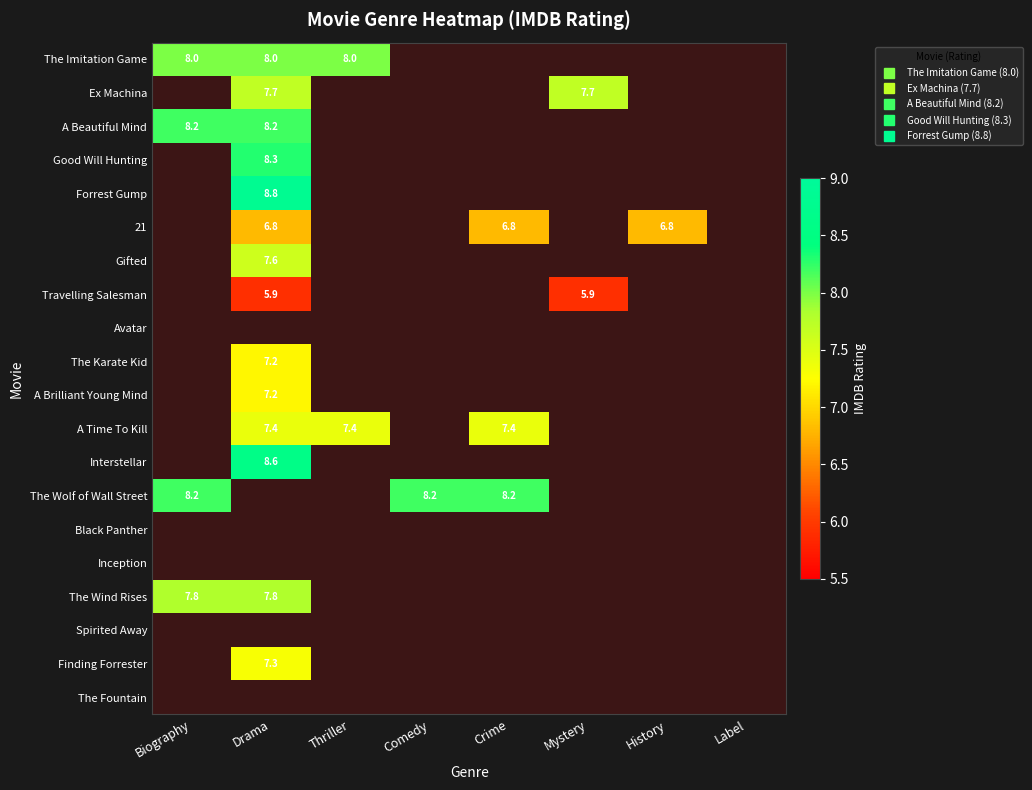

The The Wolf of Wall Street series shows 3.3 at History. True or false?

False